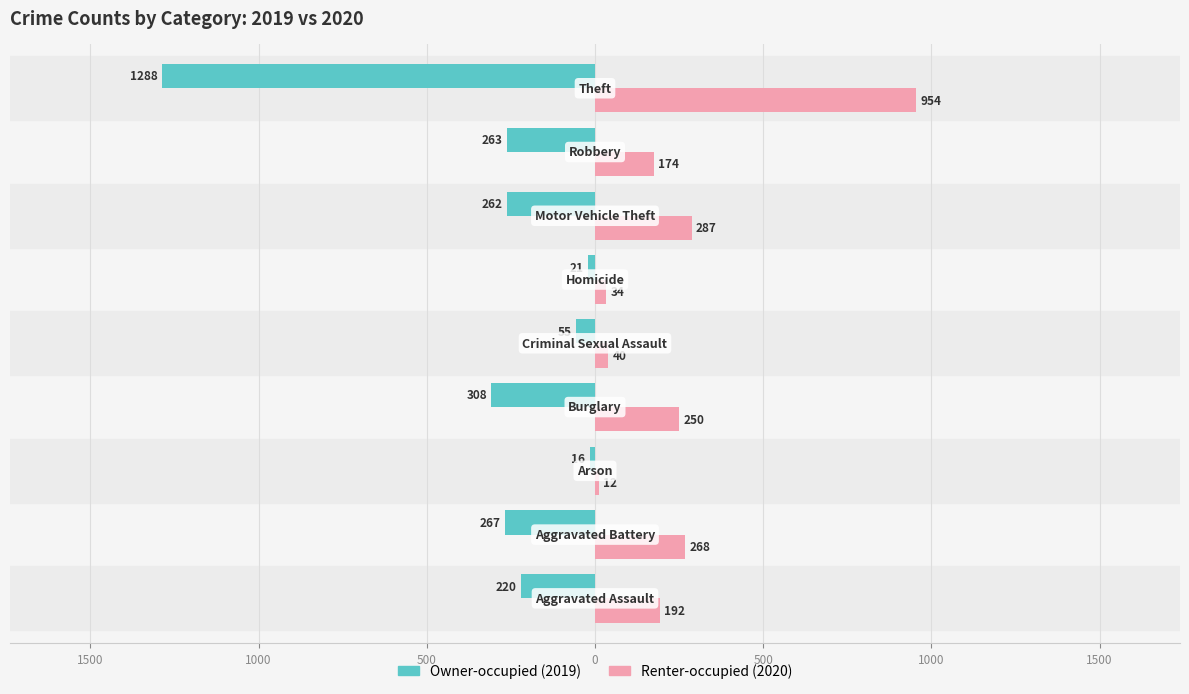

What are all the series names shown in the legend?

Owner-occupied (2019), Renter-occupied (2020)